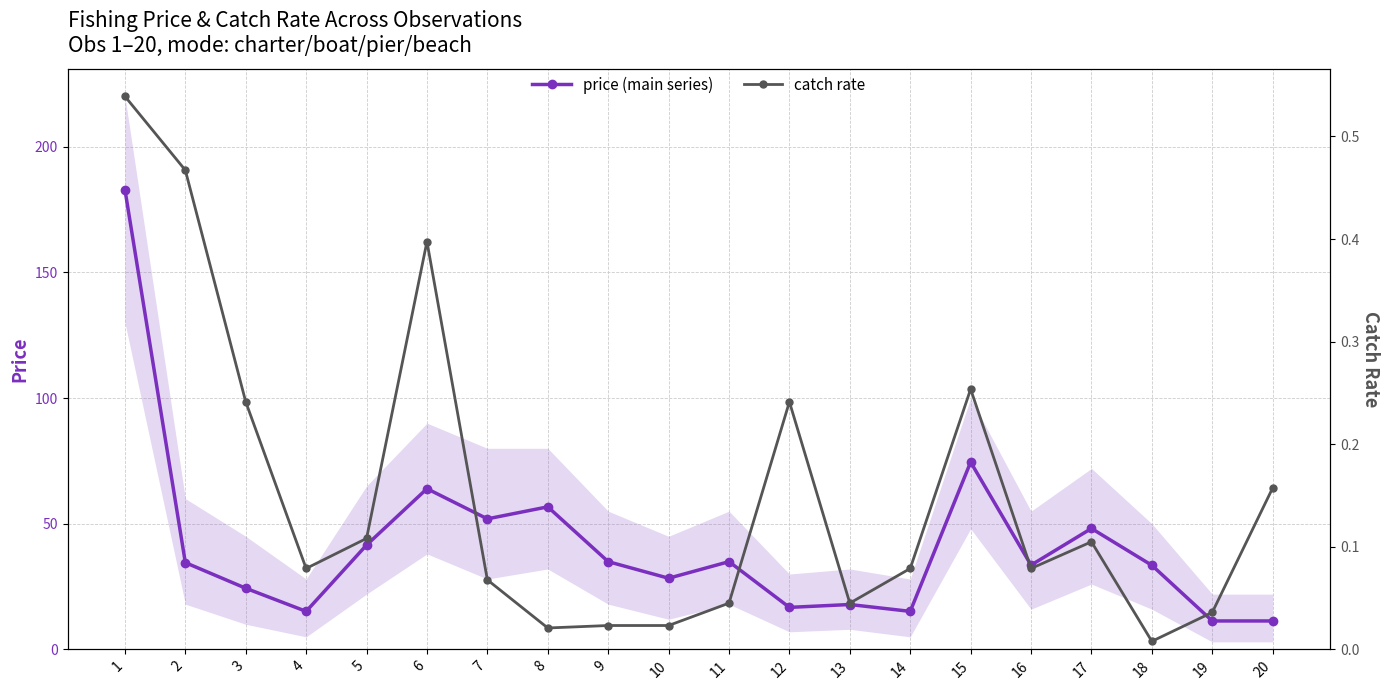

List the series in order of their overall mean, lowest first.

catch rate, price (main series)